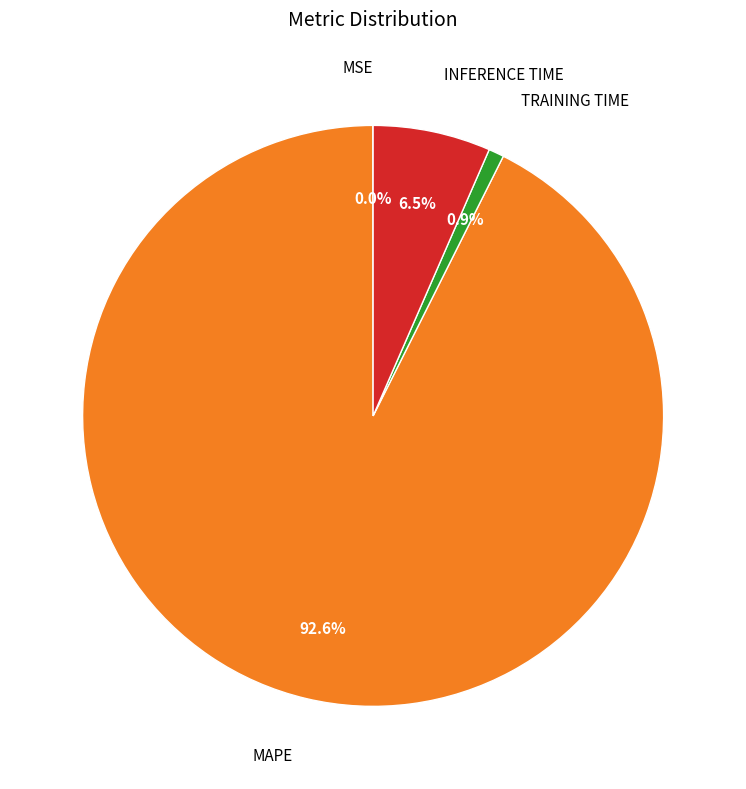

Does any single category account for the majority?

Yes